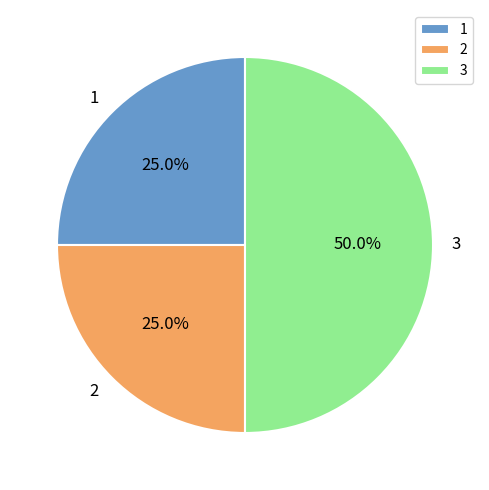

Which slice is the largest?

3